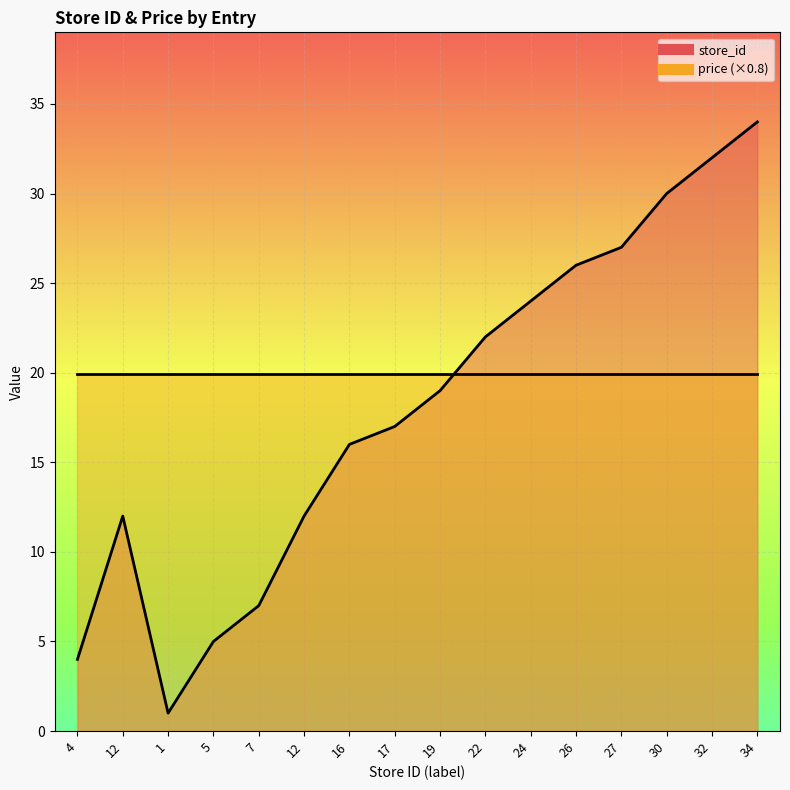

What is the label of the 11th point from the right?

12